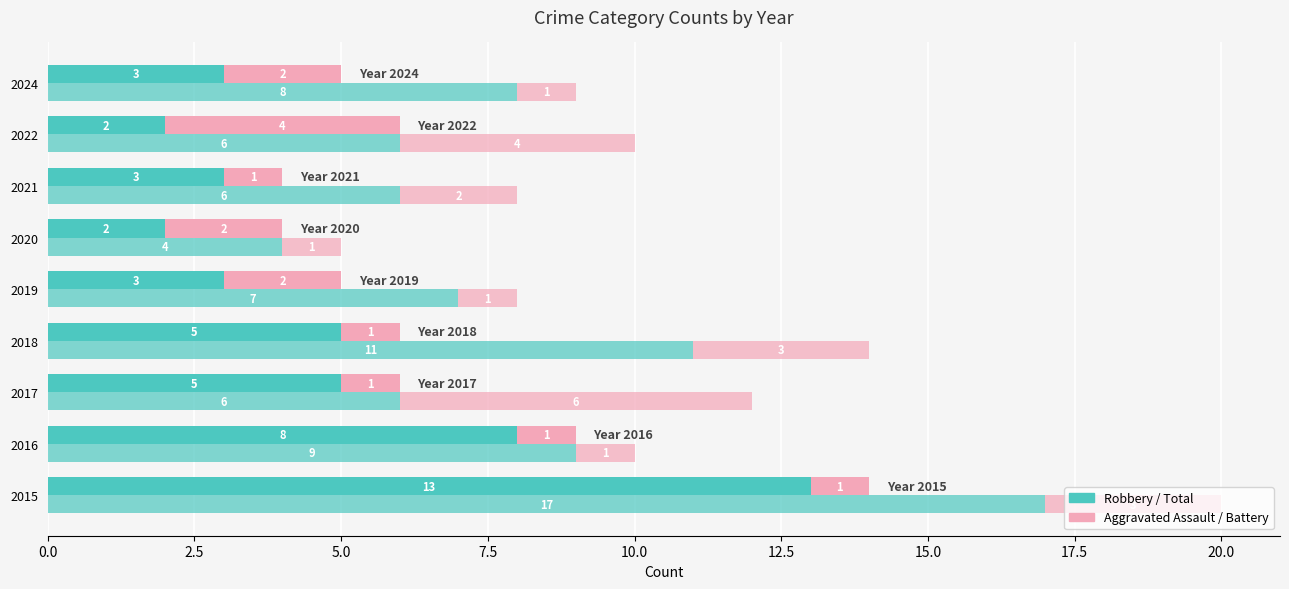

How many data points does each series have?

9